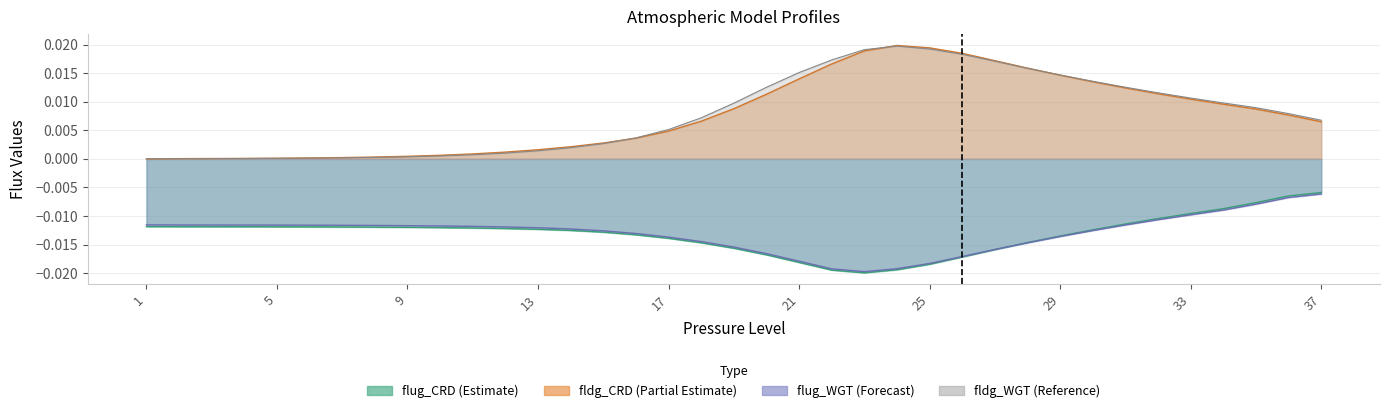

How many lines are shown in the chart?

4